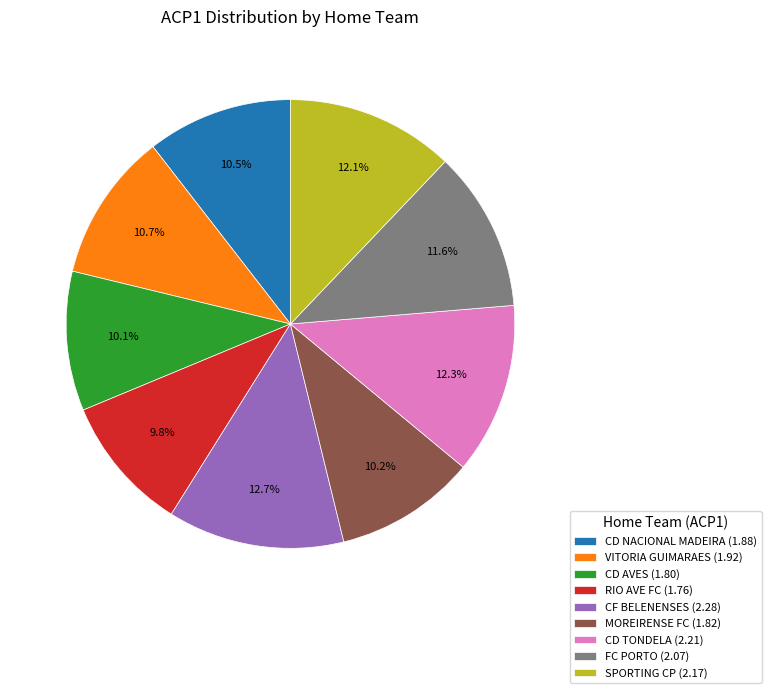

Do CD AVES and CF BELENENSES together represent more than half of the pie?

No